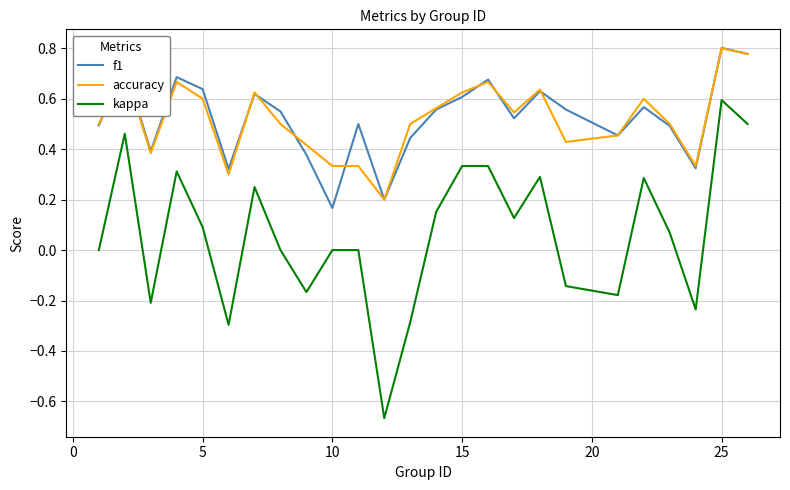

True or false: kappa and f1 cross at least once.

False